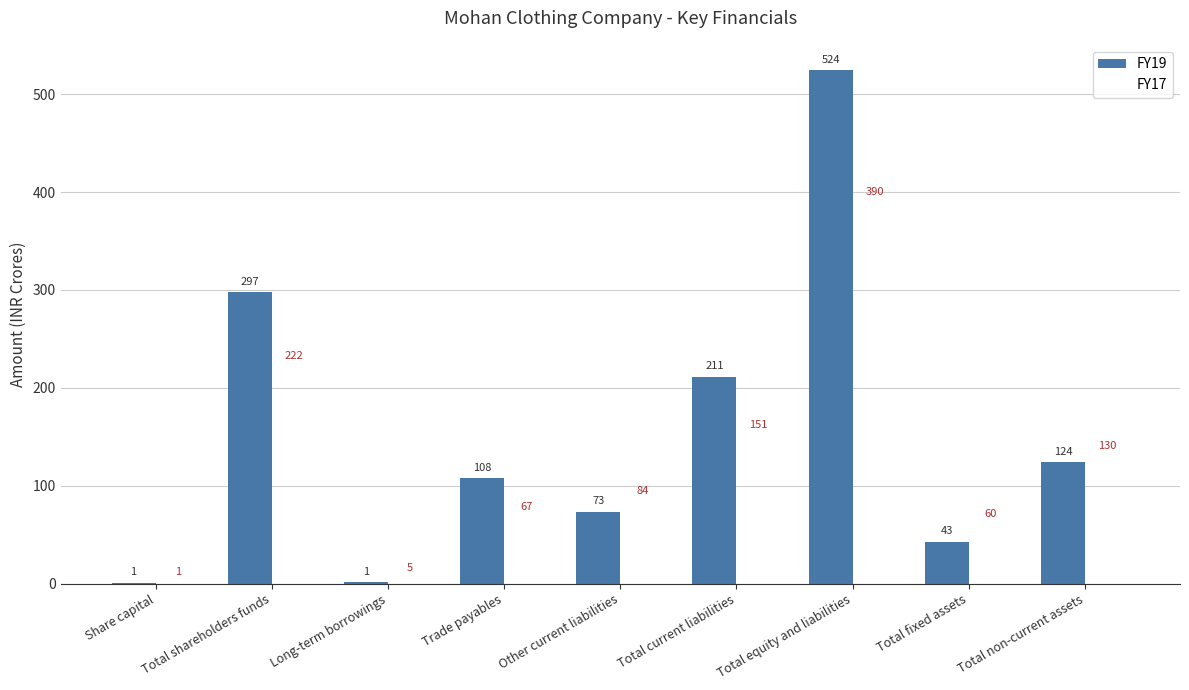

Is it true that FY19 equals 143.0 at Total equity and liabilities?

False